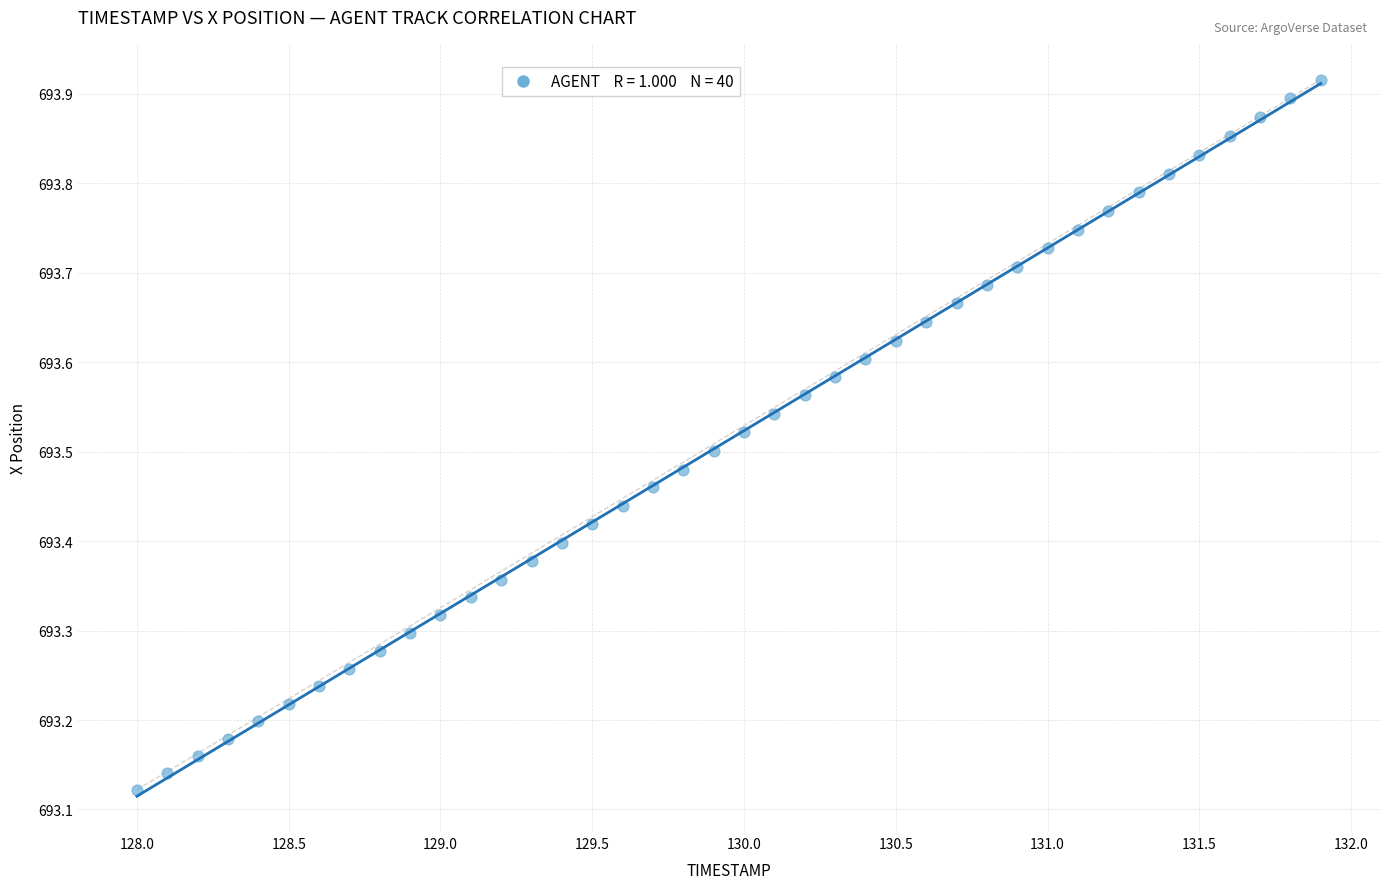

What is the range of Y values (max minus min)?

0.8